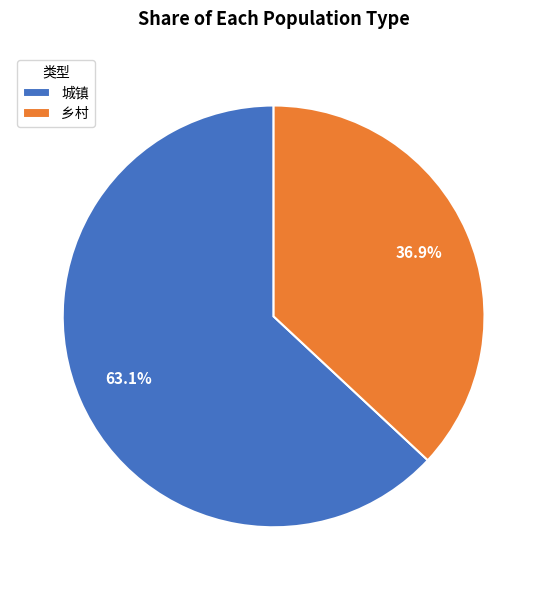

How much of the chart is everything except 城镇?

36.9%